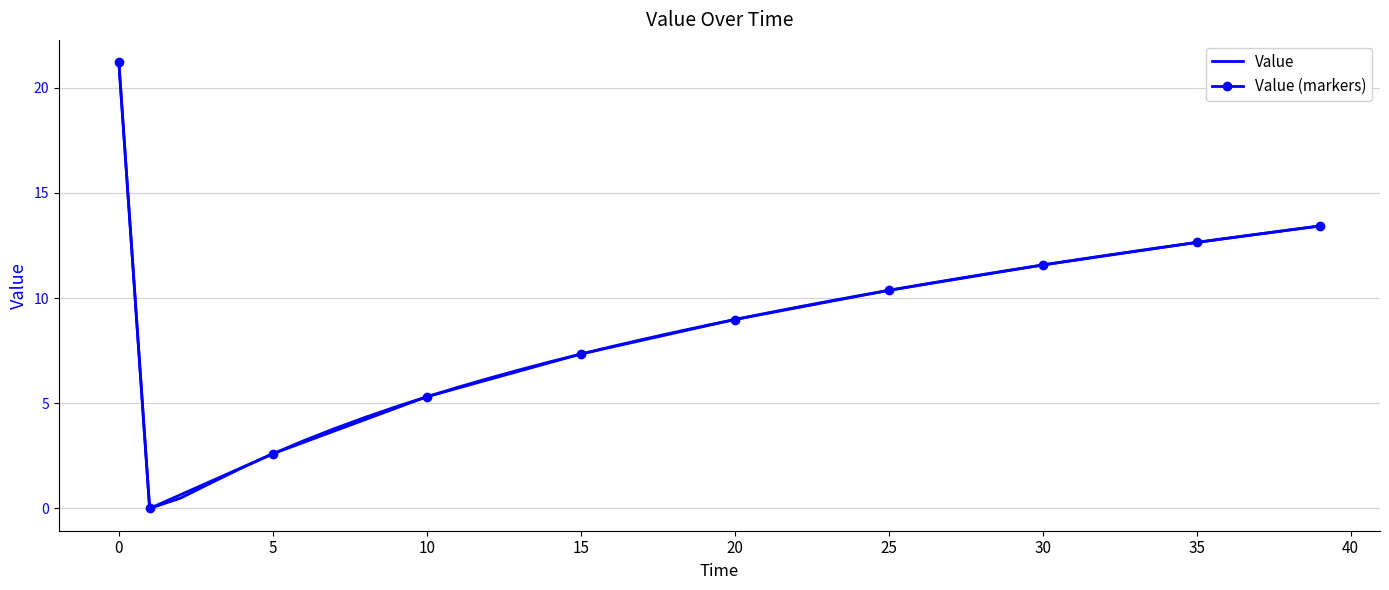

Reading right to left, list all the values displayed in this chart.

13.4	13.2	13.0	12.8	12.6	12.4	12.2	12.0	11.8	11.6	11.3	11.1	10.9	10.6	10.4	10.1	9.8	9.6	9.3	9.0	8.7	8.4	8.0	7.7	7.3	7.0	6.6	6.2	5.8	5.3	4.8	4.3	3.8	3.2	2.6	1.9	1.2	0.5	0.0	21.2